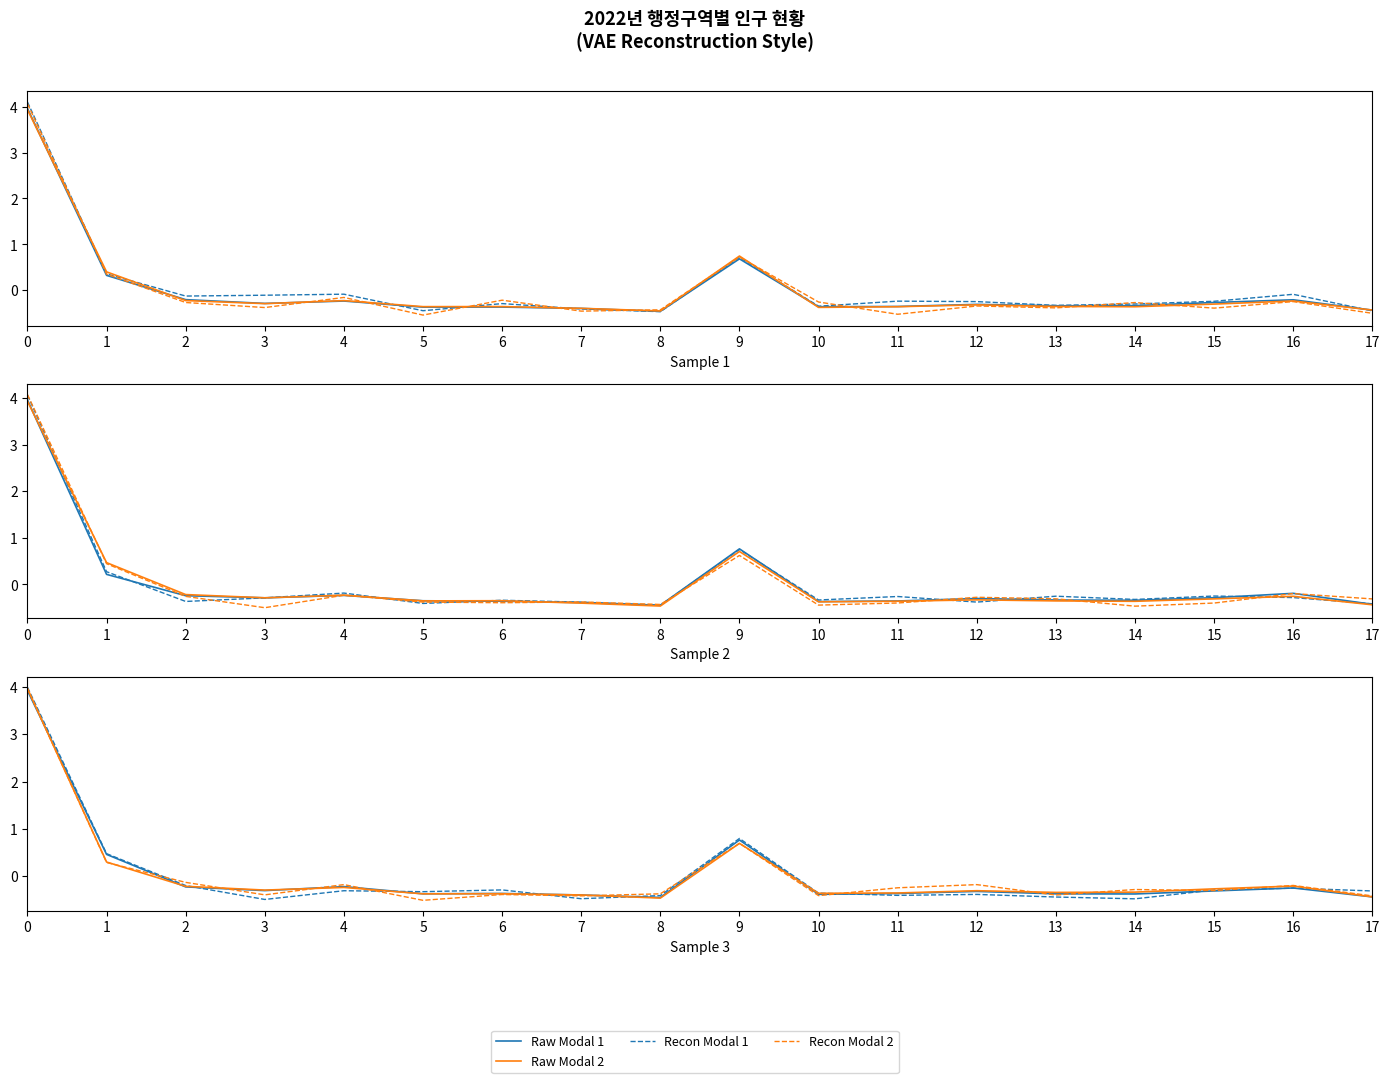

What is the value of the Recon Modal 1 point at the 7th from the left?

-0.3